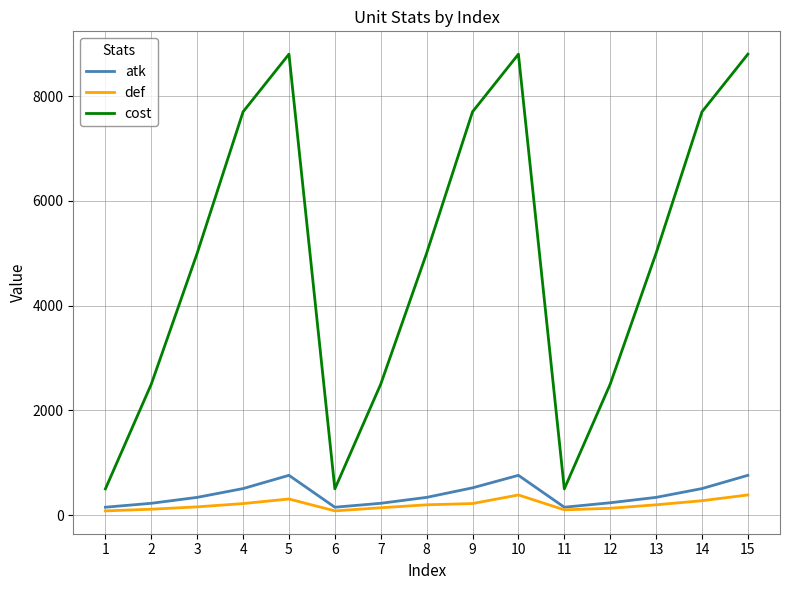

What is the lowest value of the cost series?

500.0